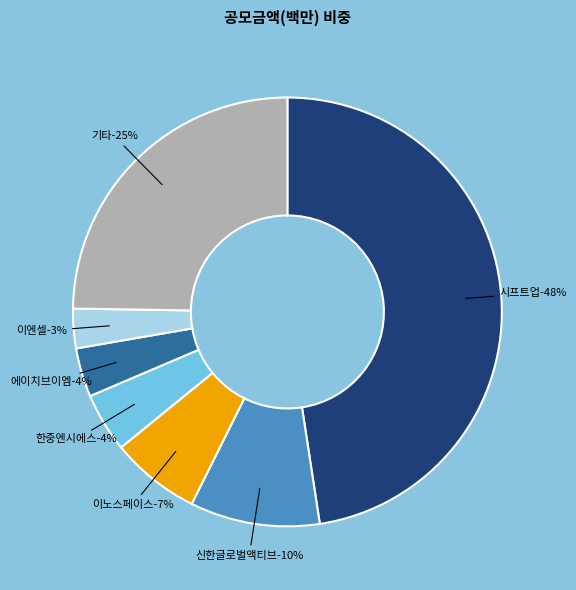

Is there any slice that represents more than half of the pie?

No